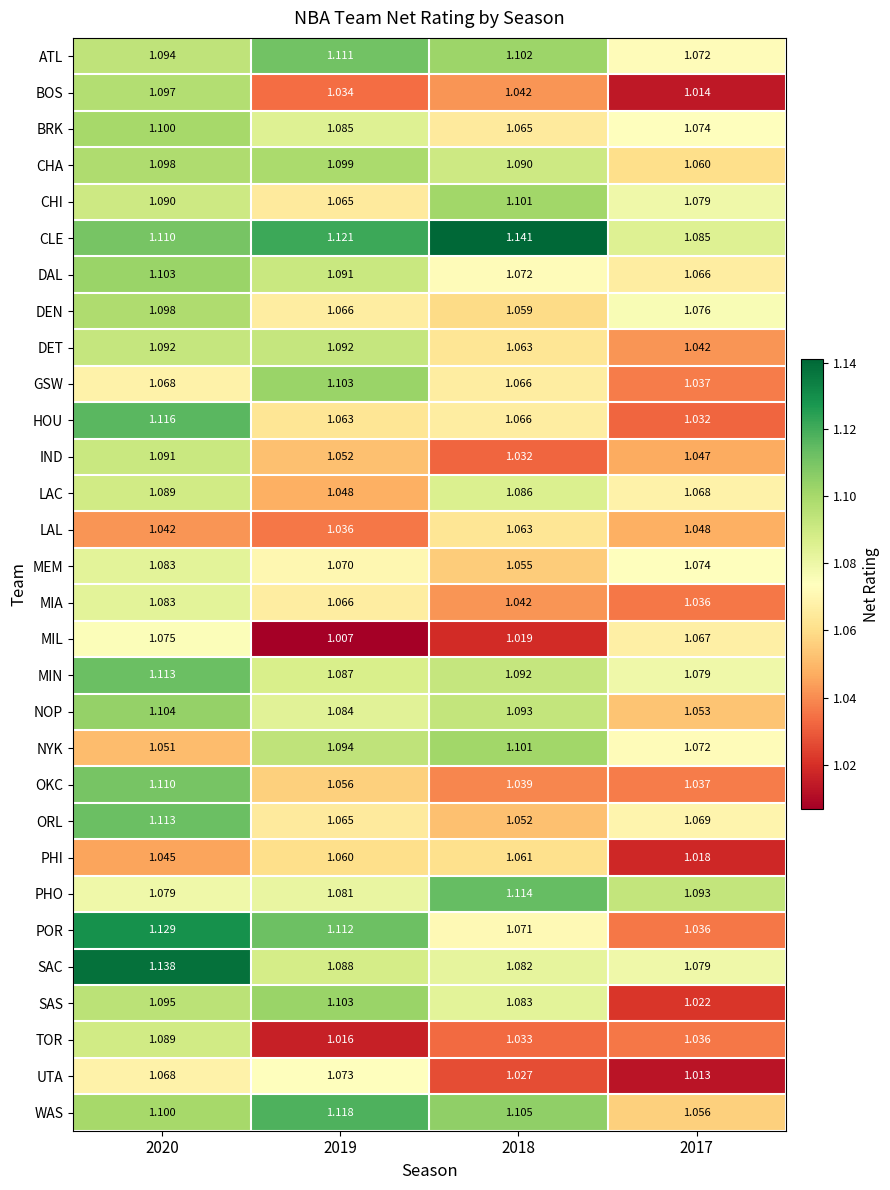

Which series has the largest total across all categories?

CLE